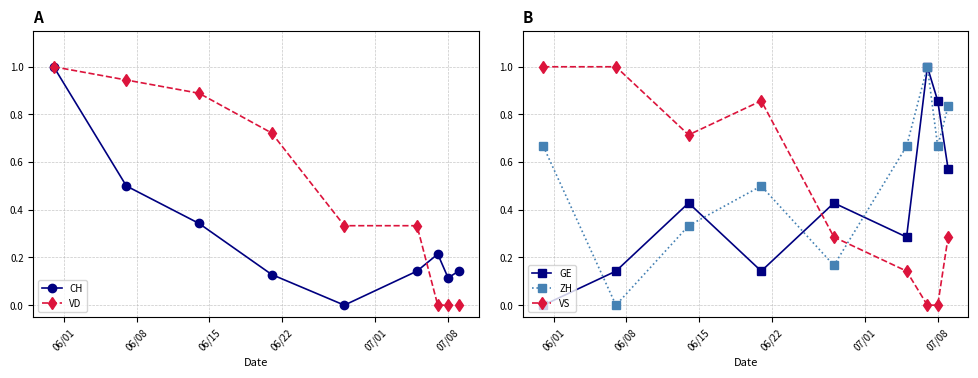

How many series are shown in this chart?

5